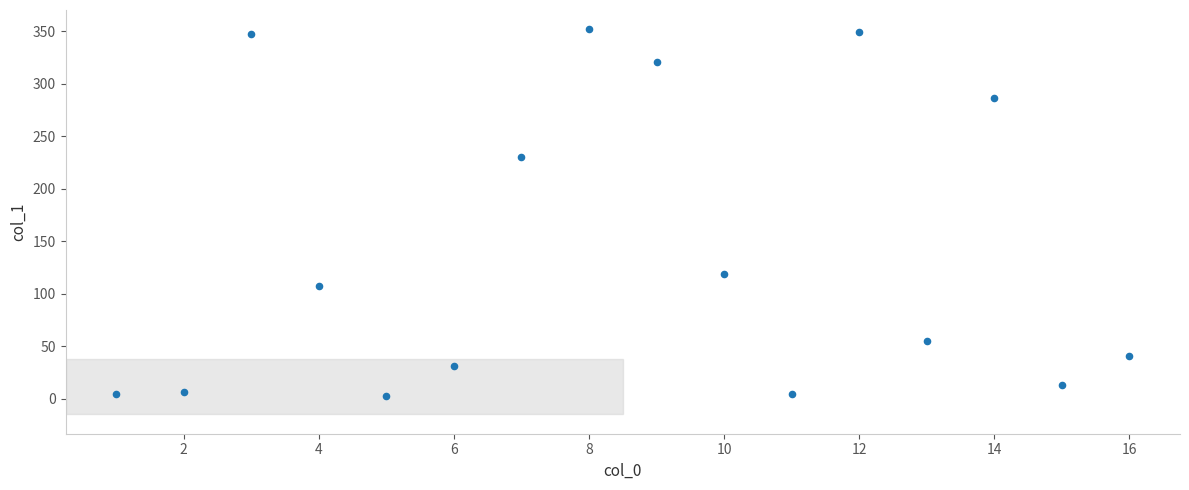

What Y value in the scatter plot is closest to 177?

230.0